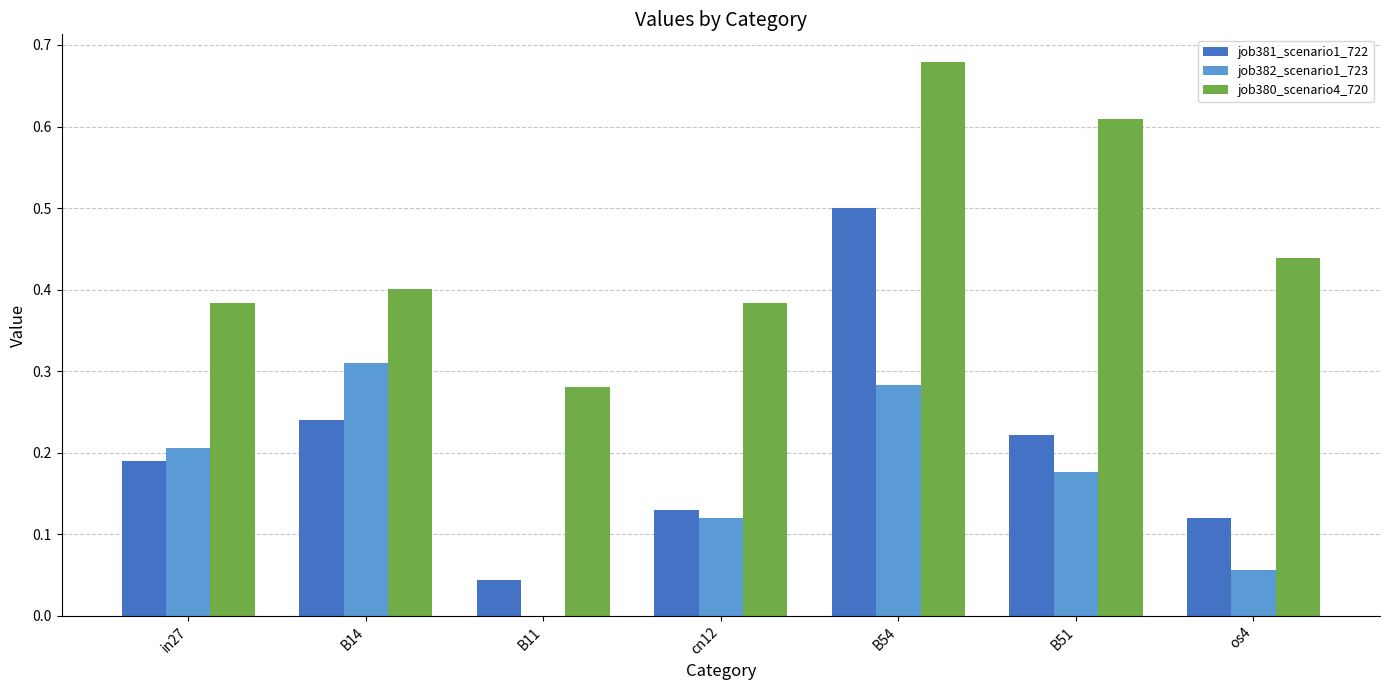

Is it true that job380_scenario4_720 equals 0.6 at B14?

False